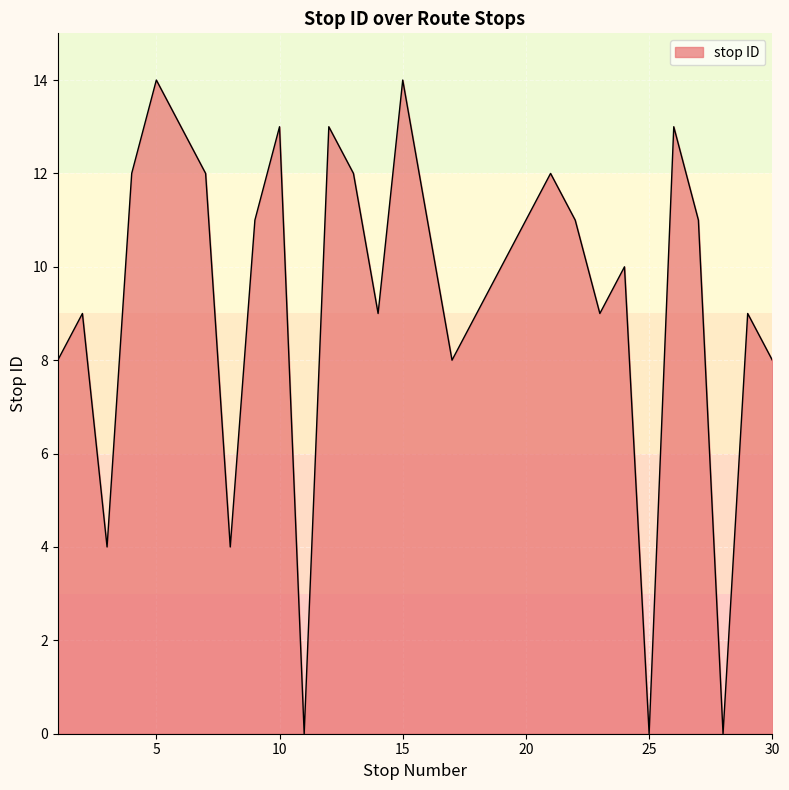

What is the greatest value displayed?

14